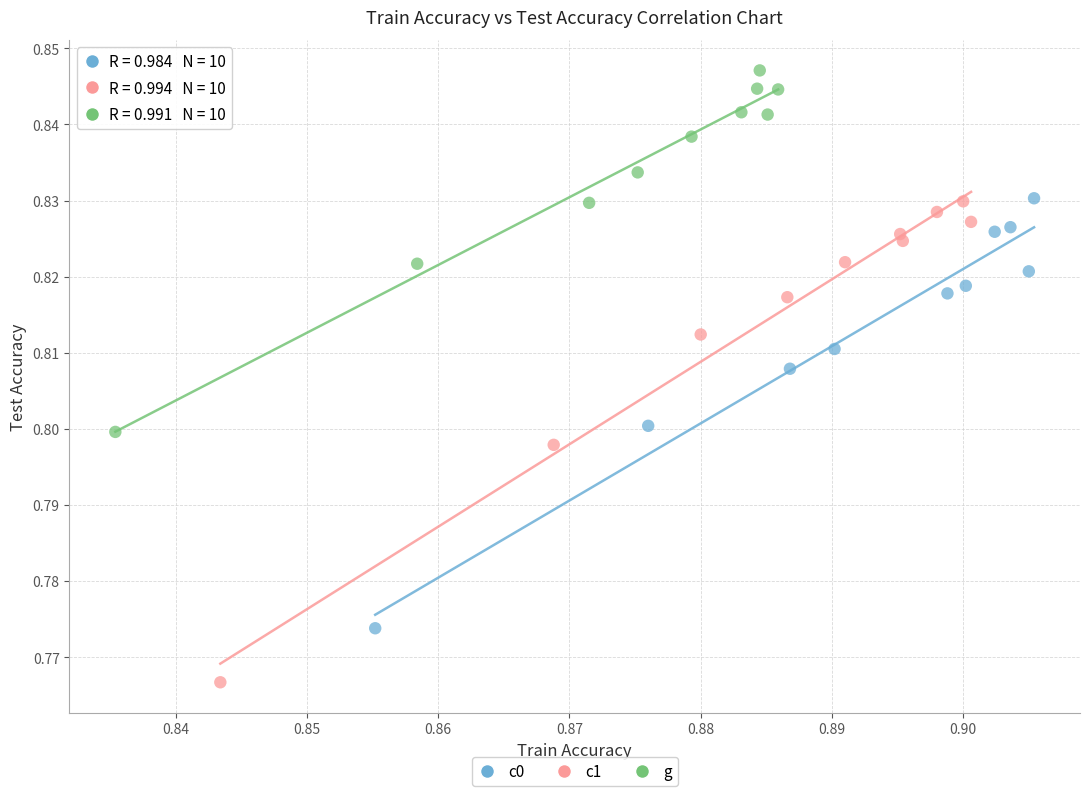

Which series has the largest Y range (max minus min)?

c1